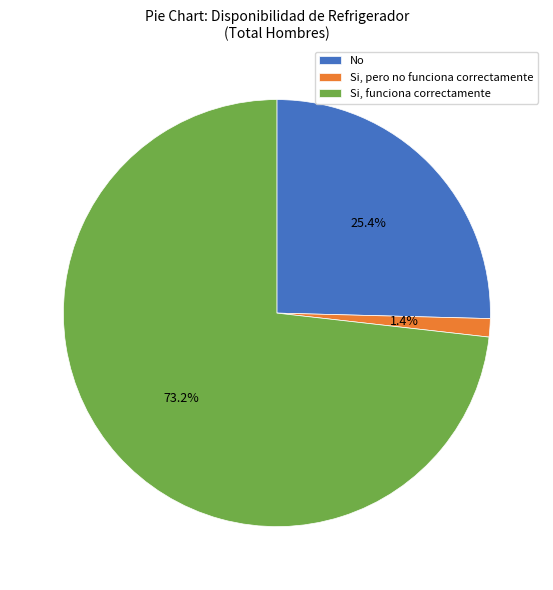

What percentage is the Si, pero no funciona correctamente slice, to the nearest percent?

1%